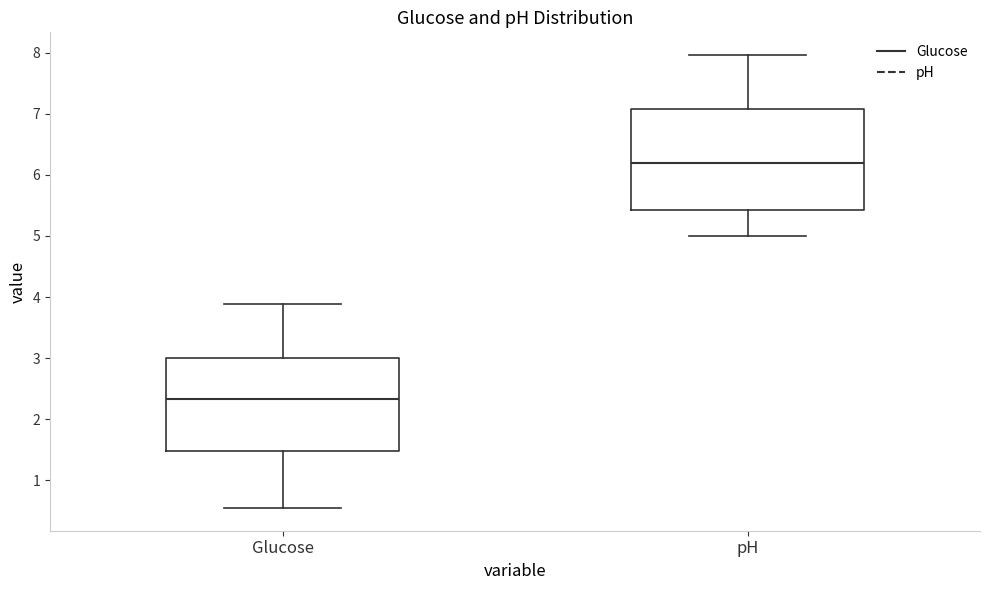

Where does the upper whisker of the box for pH end on the y-axis? The values are not printed on the chart, so give them approximately, as read against the axis.

8.0